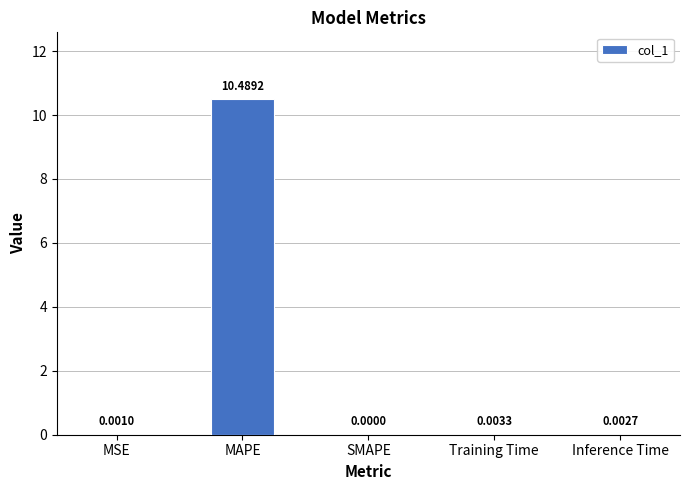

What is the change in value from MAPE to Training Time?

-10.5